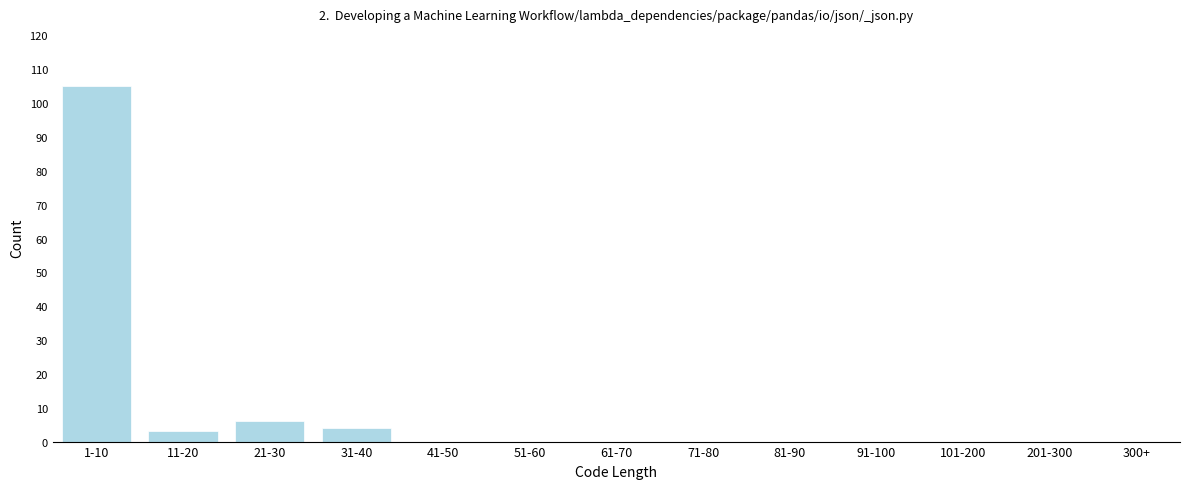

Reading left to right, what are all the values shown in this chart?

1-10=105	11-20=3	21-30=6	31-40=4	41-50=0	51-60=0	61-70=0	71-80=0	81-90=0	91-100=0	101-200=0	201-300=0	300+=0